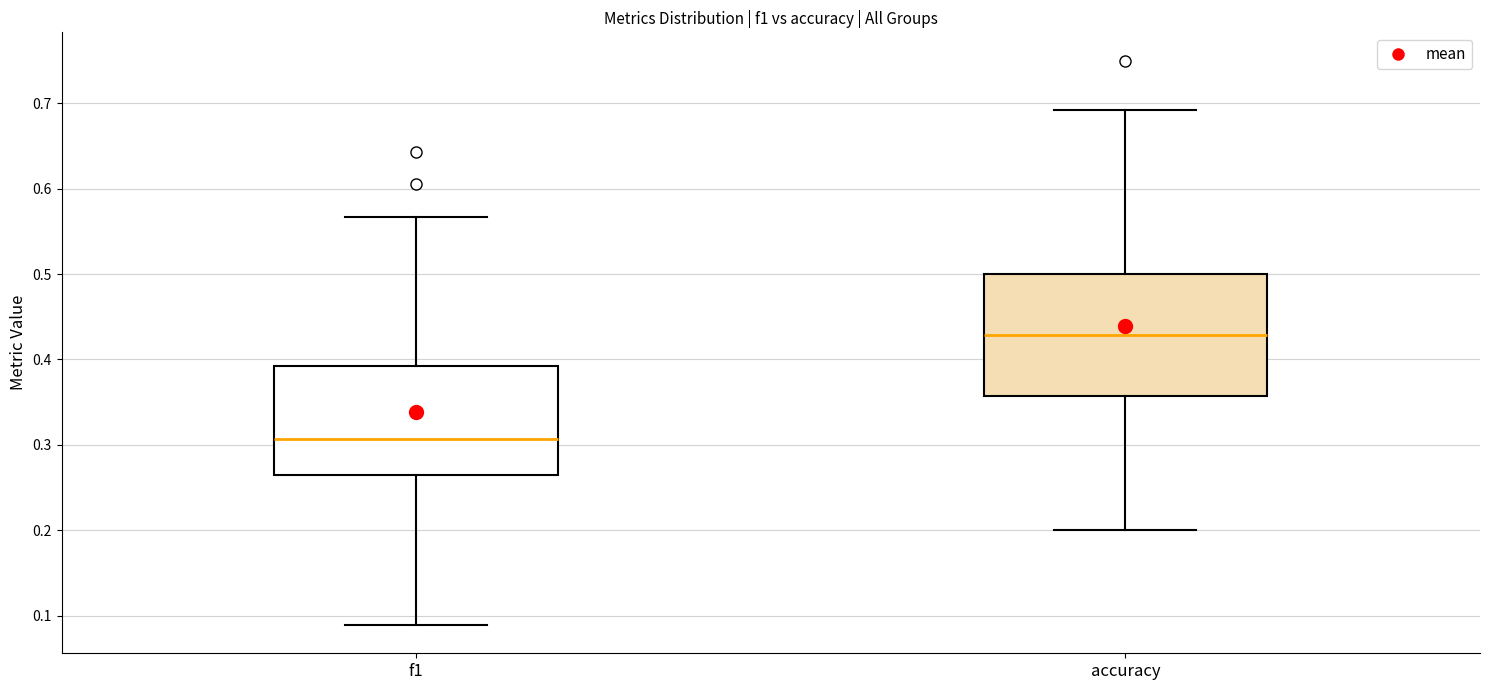

Reading left to right, read every box against the y-axis: the position of its median line, the range the box covers, and the ends of its whiskers. The values are not printed on the chart, so give them approximately, as read against the axis.

f1: median 0.31, box 0.26 to 0.39, whiskers 0.09 to 0.57
accuracy: median 0.43, box 0.36 to 0.50, whiskers 0.20 to 0.69